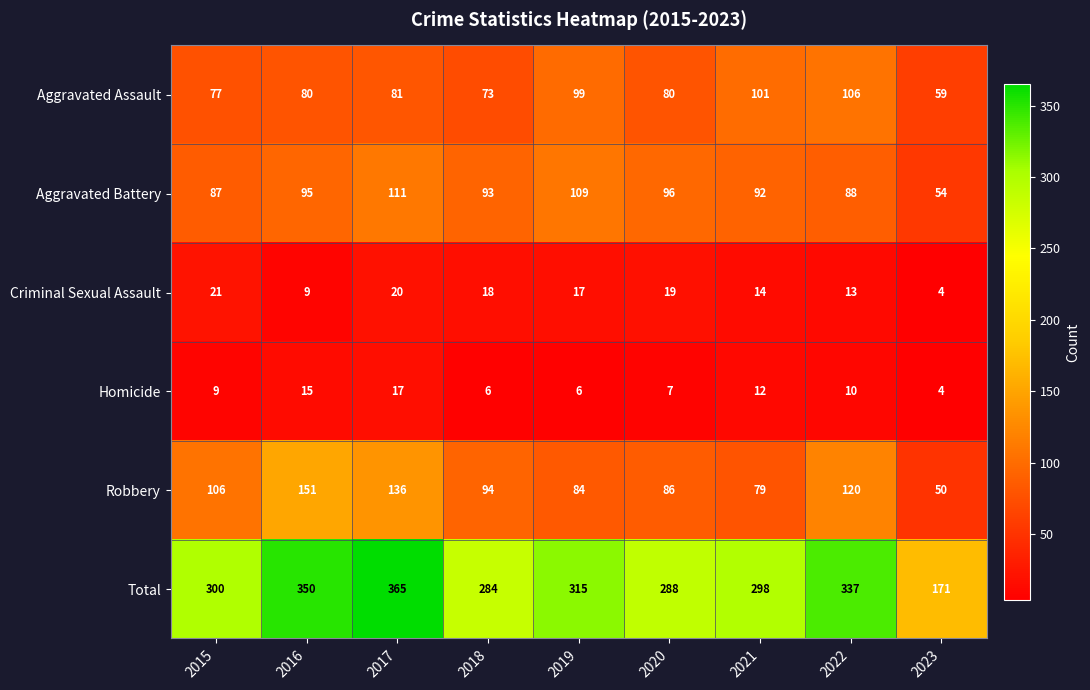

What is the difference between the highest and lowest values at 2023?

167